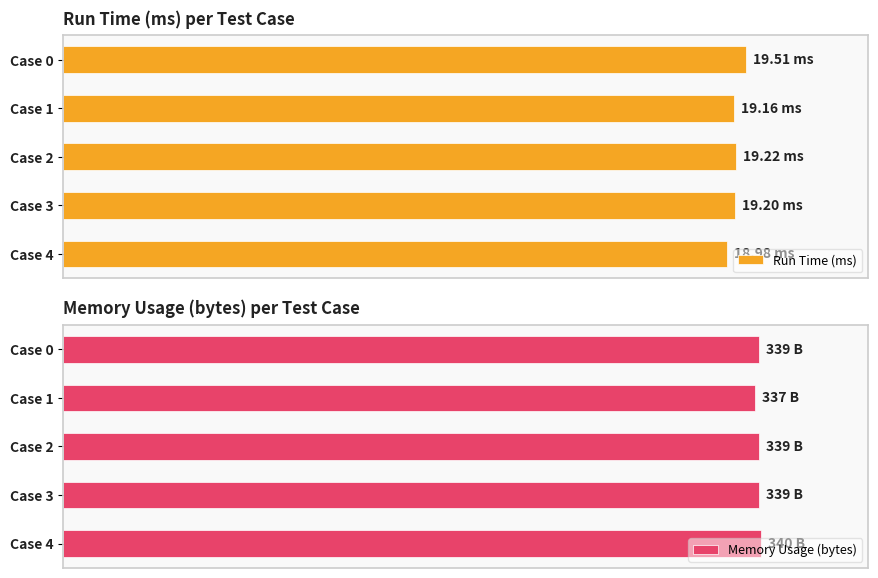

What is the value of the Memory Usage (bytes) bar at the 1st from the left?

339.0